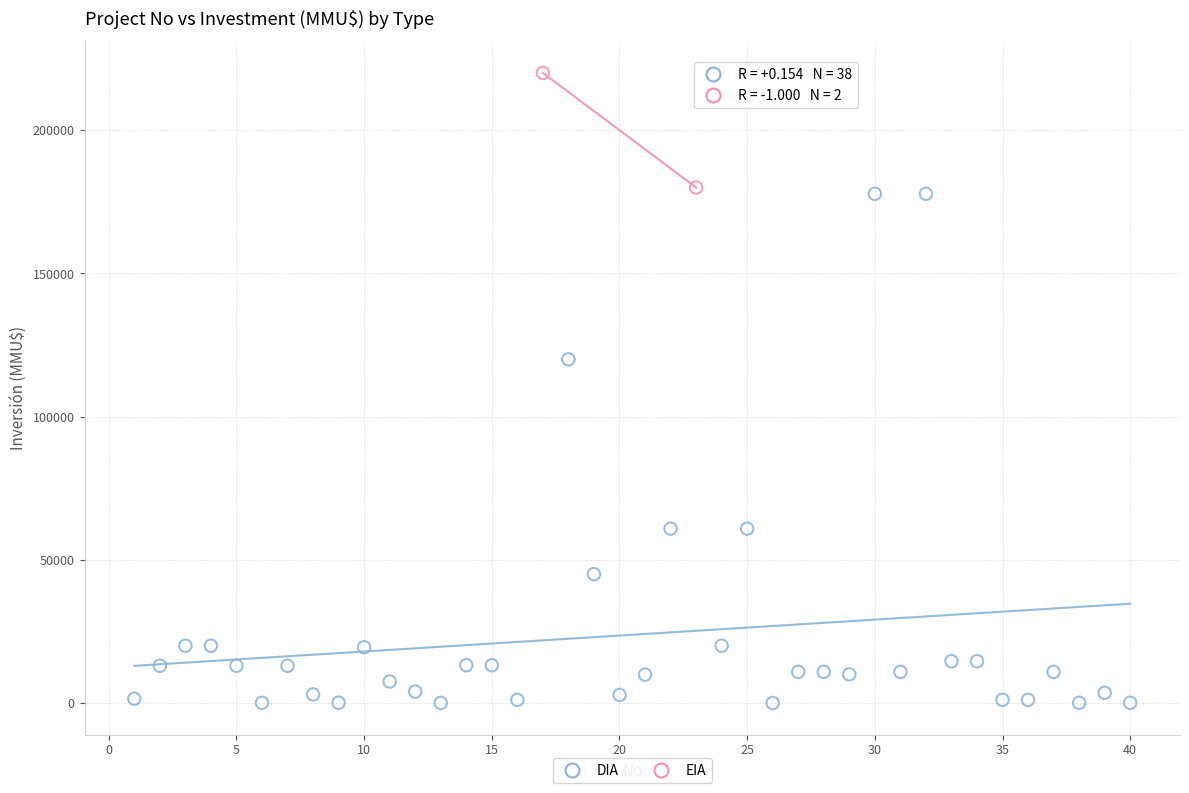

What are all the series names shown in the legend?

DIA, EIA